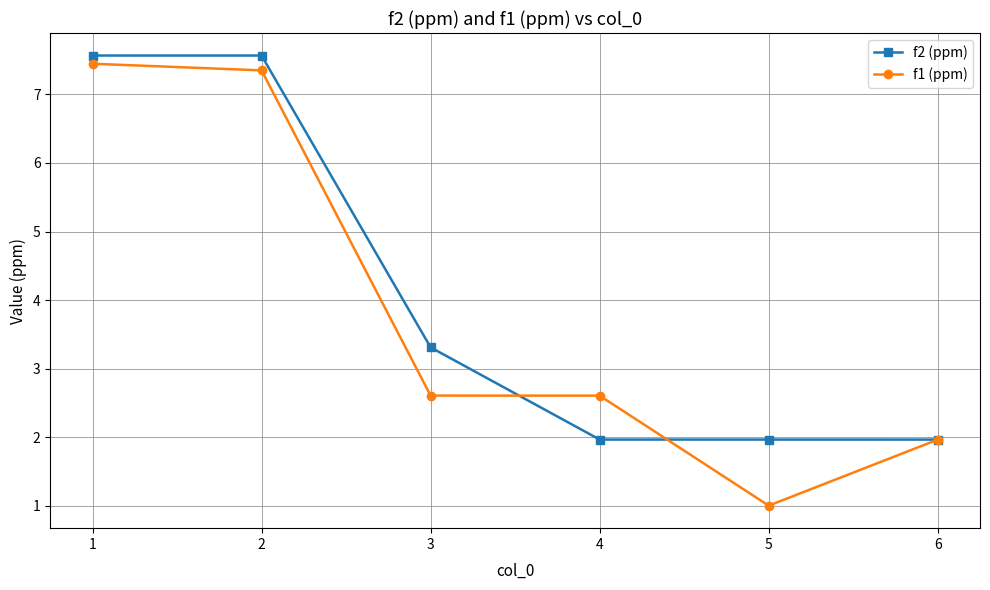

What is the minimum value shown in the chart?

1.0